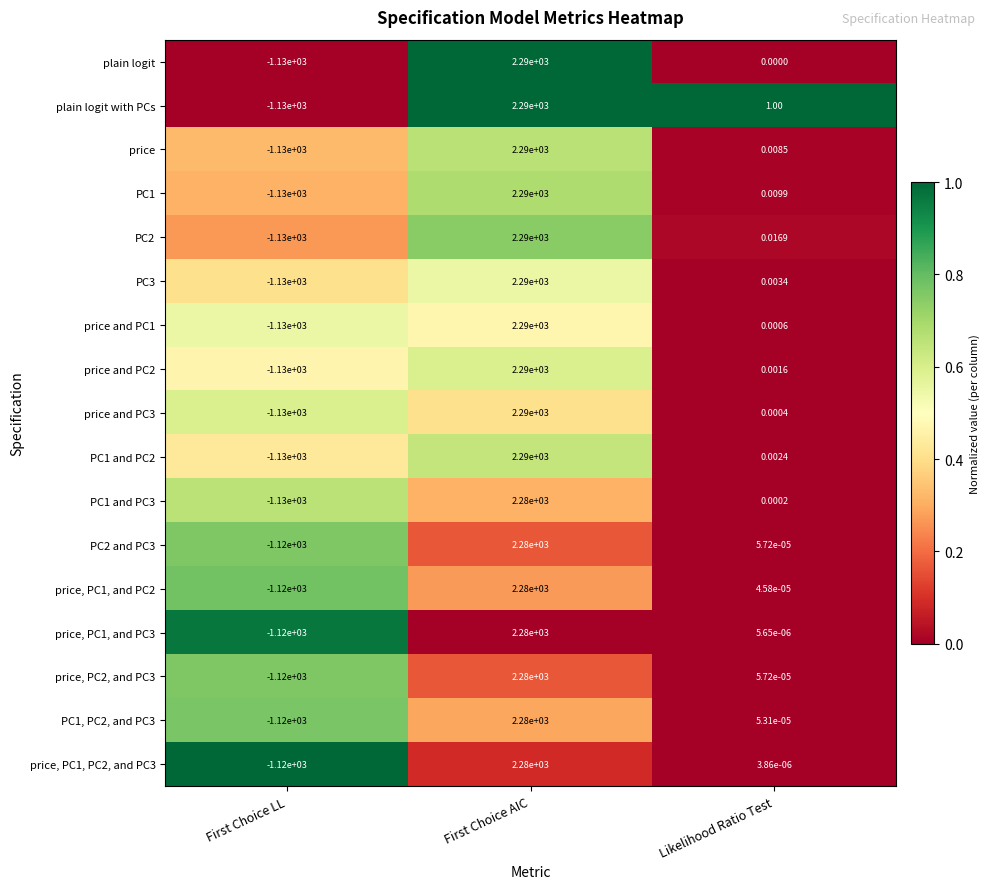

Which series changed the most between First Choice AIC and Likelihood Ratio Test?

plain logit